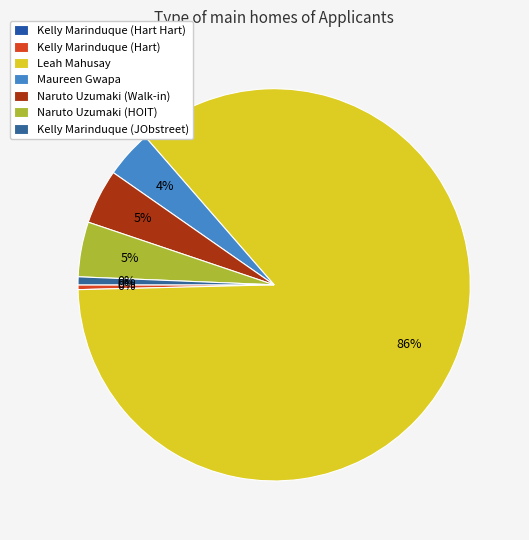

How many segments does this pie chart have?

7